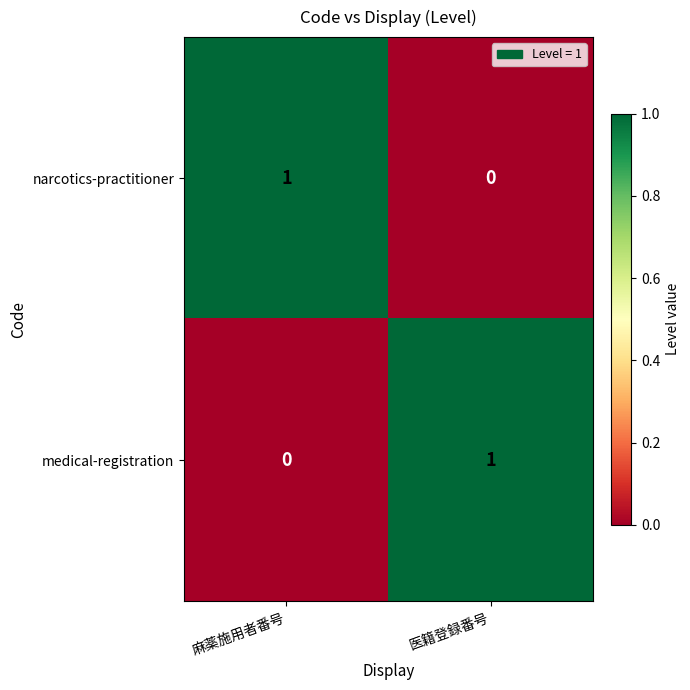

Which category has the highest value in the medical-registration series?

医籍登録番号